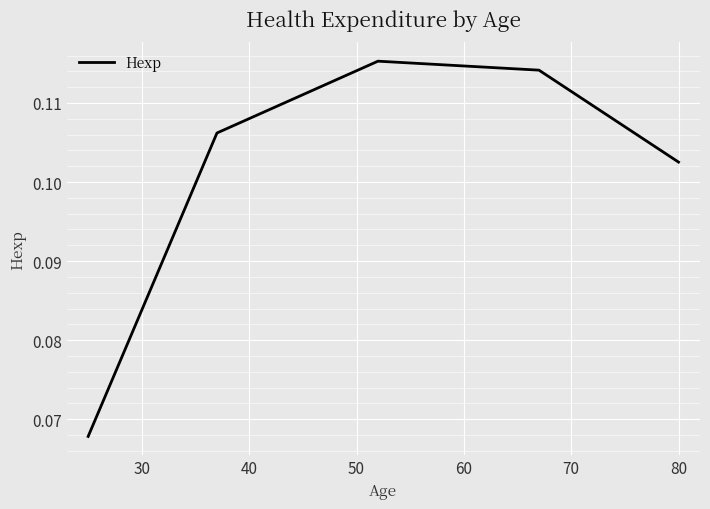

True or false: the data has more than 2 interior local peaks.

False